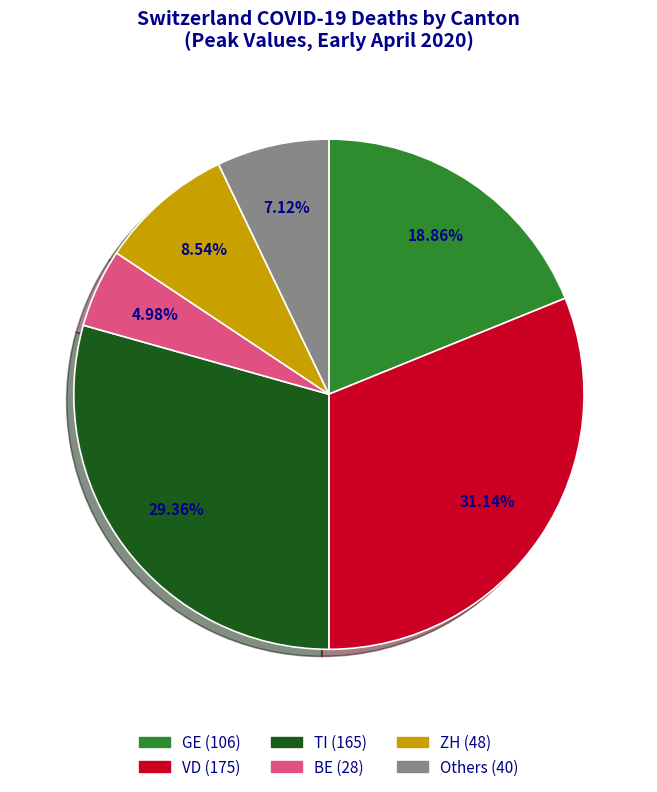

Is there a majority slice in this chart?

No